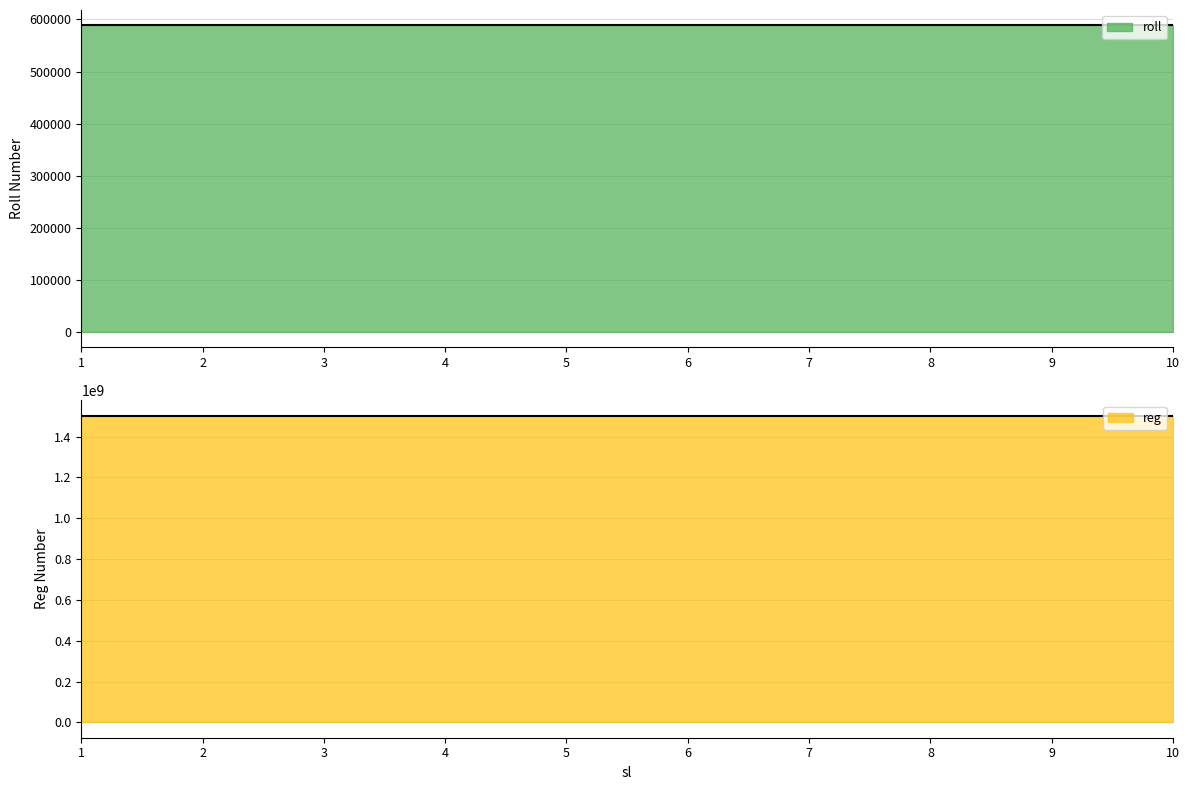

What are all the series names shown in the legend?

roll, reg